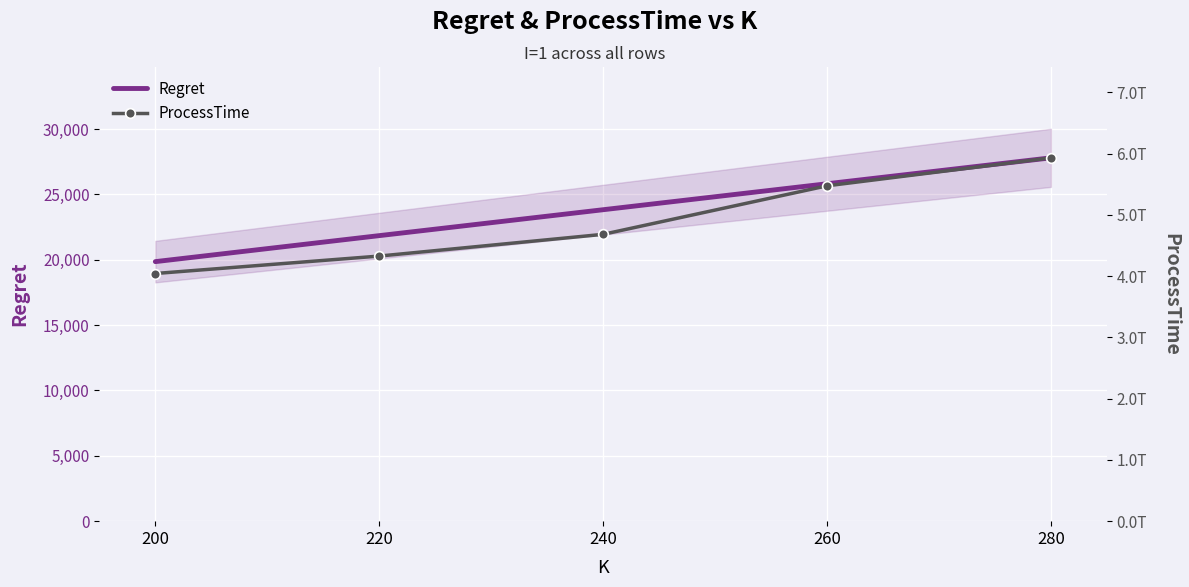

How many categories are shown in the chart?

5